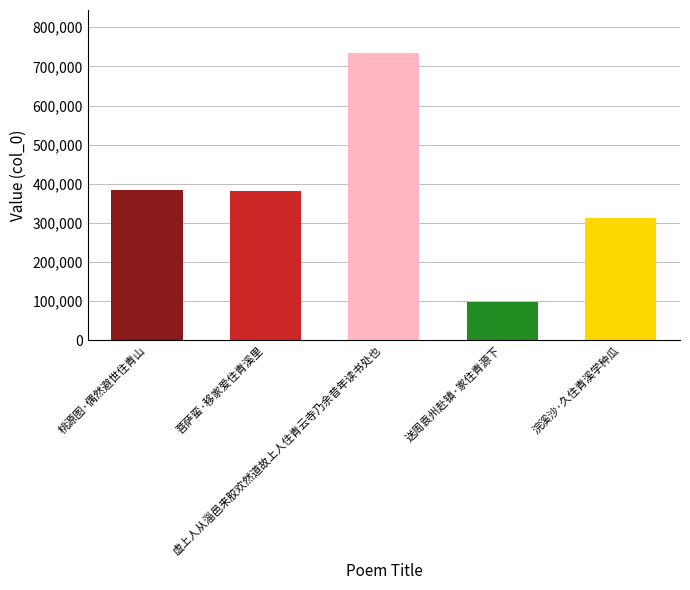

Approximately how many times larger is the value at 虚上人从淄邑来胶欢然道故上人住青云寺乃余昔年读书处也 compared to 送周袁州赴镇·家住青源下?

7.5